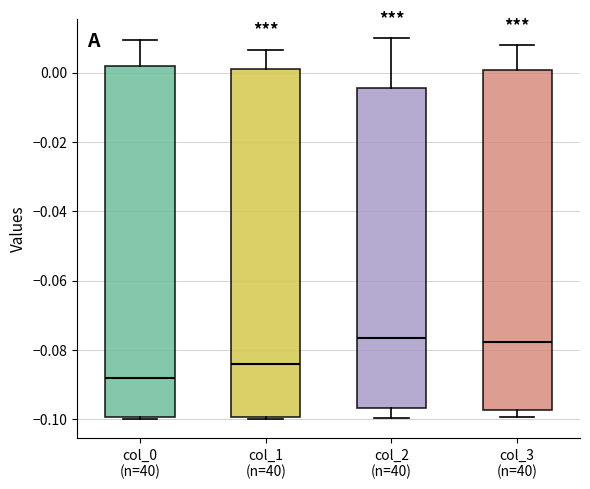

Reading left to right, read every box against the y-axis: the position of its median line, the range the box covers, and the ends of its whiskers. The values are not printed on the chart, so give them approximately, as read against the axis.

col_0 (n=40): median -0.088, box -0.100 to 0.002, whiskers -0.100 (just below the box's lower edge) to 0.010
col_1 (n=40): median -0.084, box -0.100 to 0.000, whiskers -0.100 to 0.006
col_2 (n=40): median -0.076, box -0.096 to -0.004, whiskers -0.100 to 0.010
col_3 (n=40): median -0.078, box -0.098 to 0.000, whiskers -0.100 to 0.008